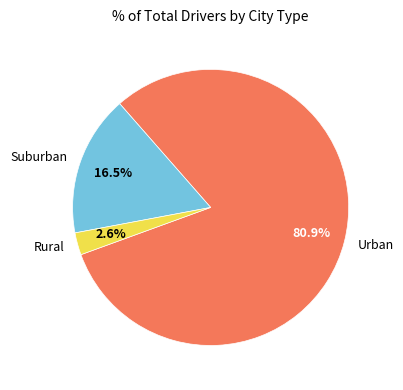

Which category has the biggest portion of the pie?

Urban